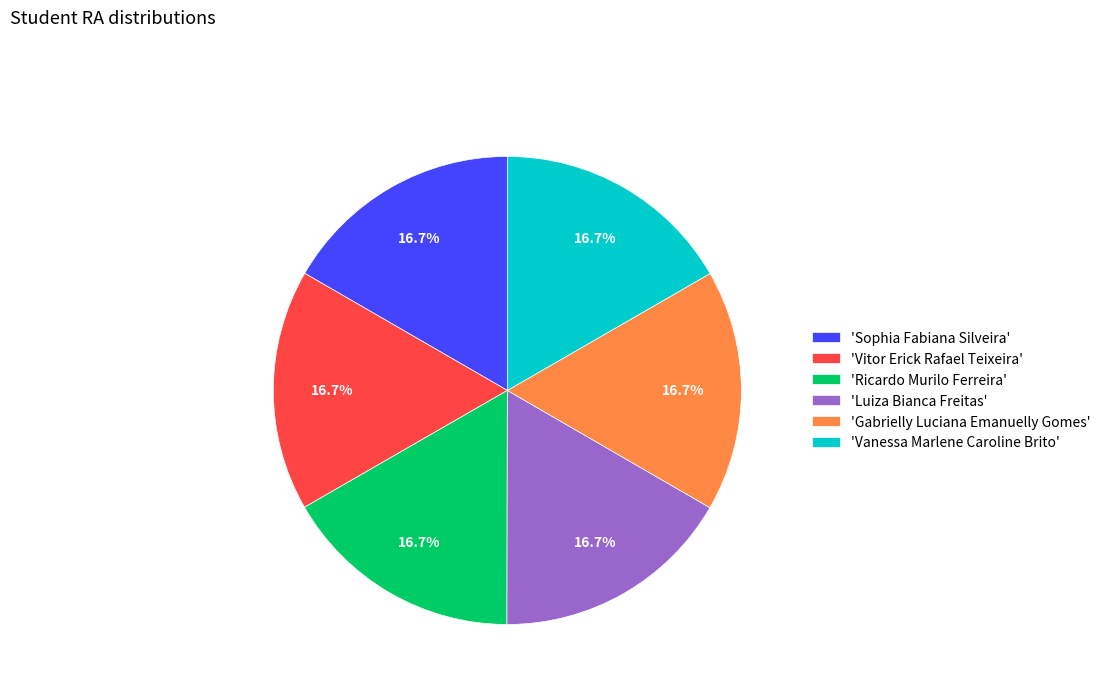

Count the number of slices in the pie.

6